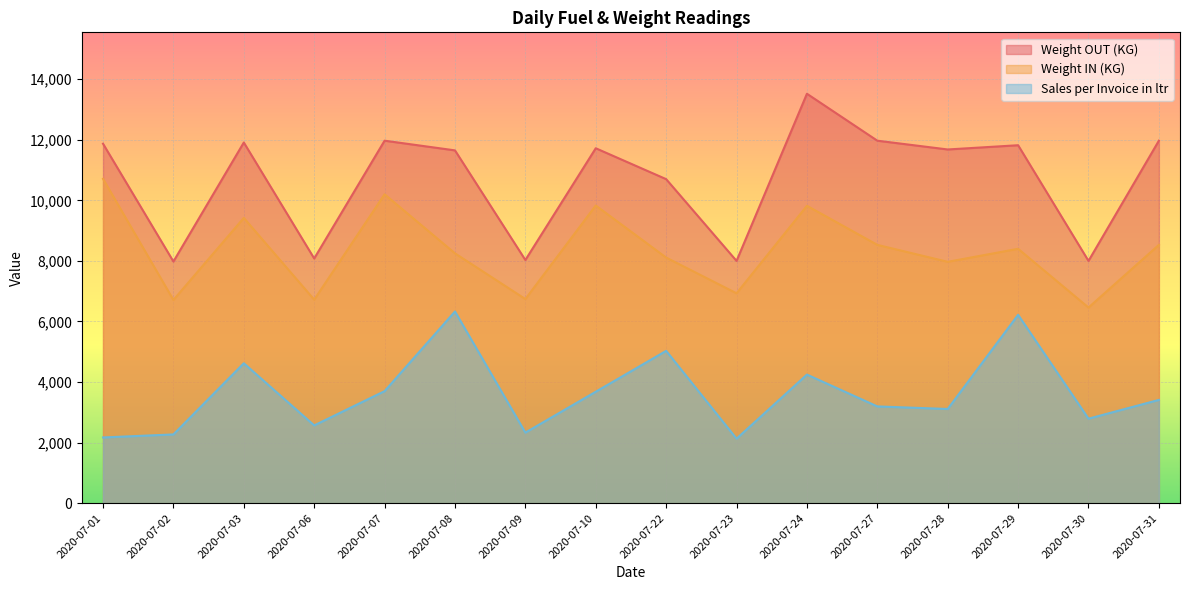

What is the value of the Weight OUT (KG) point at the 16th from the left?

11970